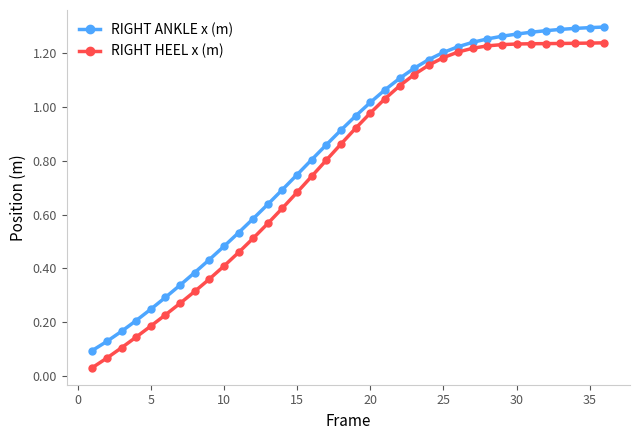

True or false: RIGHT ANKLE x (m) and RIGHT HEEL x (m) cross at least once.

False